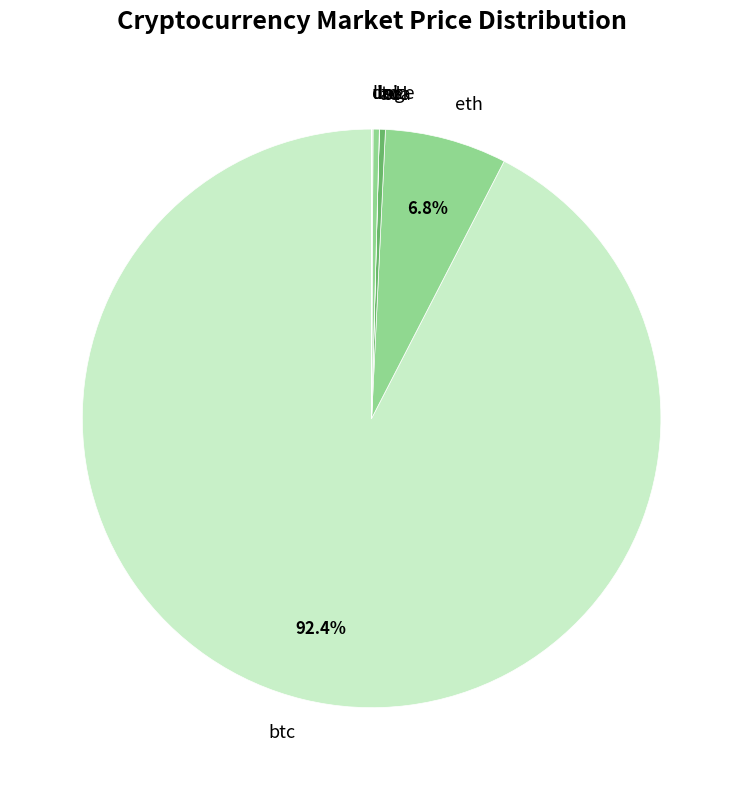

Which slice is the largest?

btc